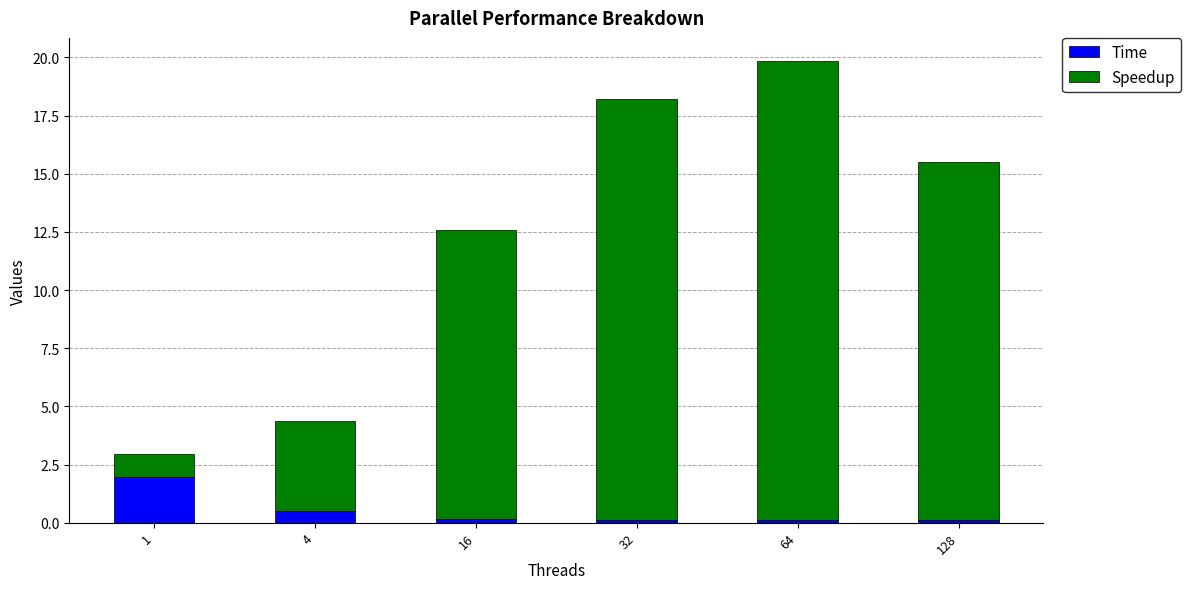

What is the maximum value for Time?

2.0